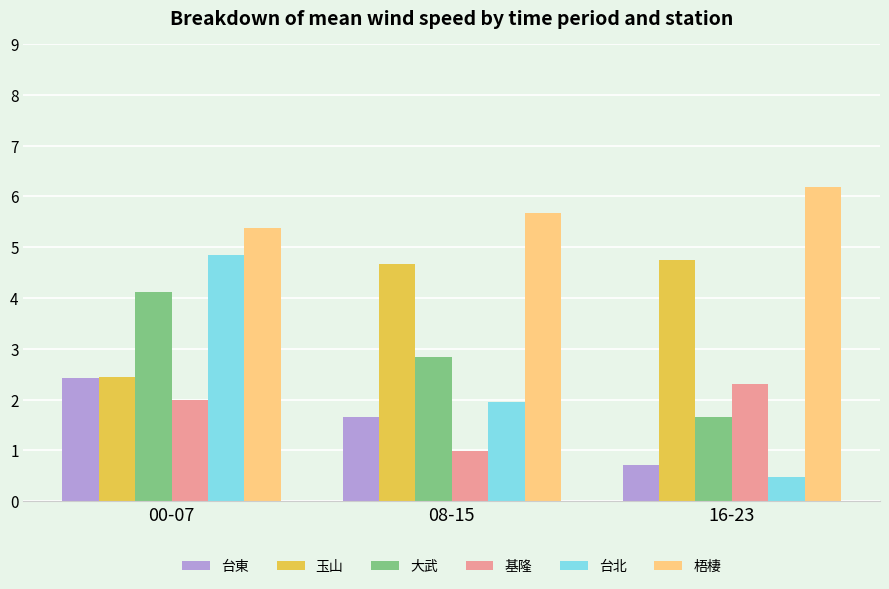

Which series has the largest range (max minus min)?

台北